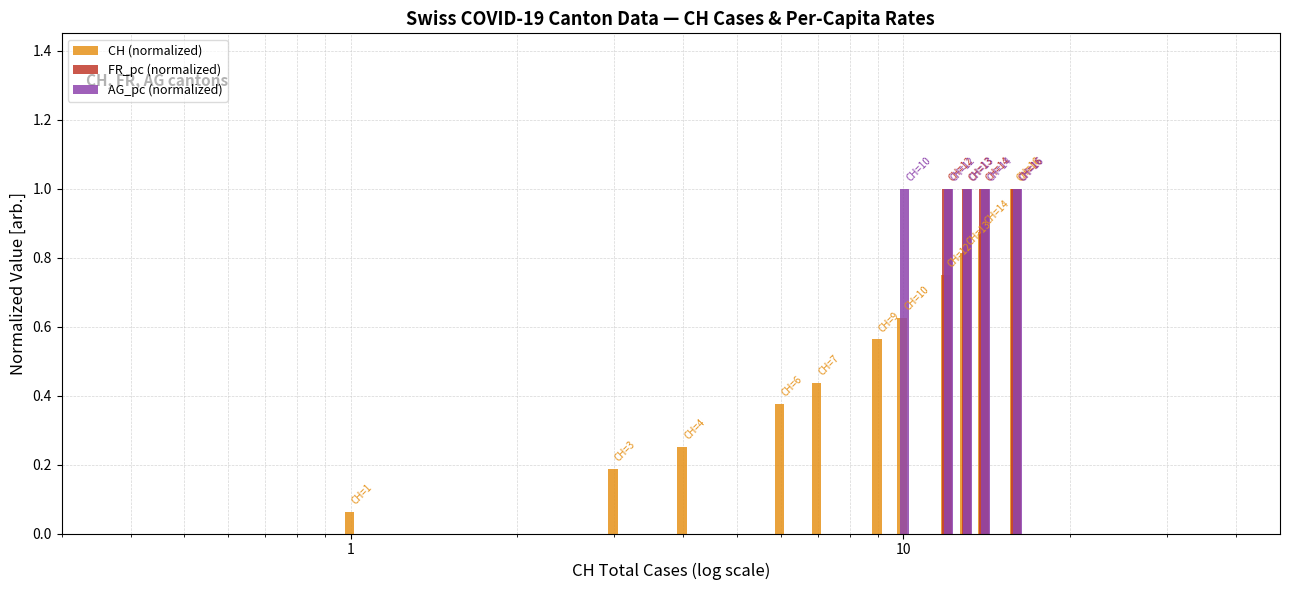

What is the greatest value displayed?

1.0